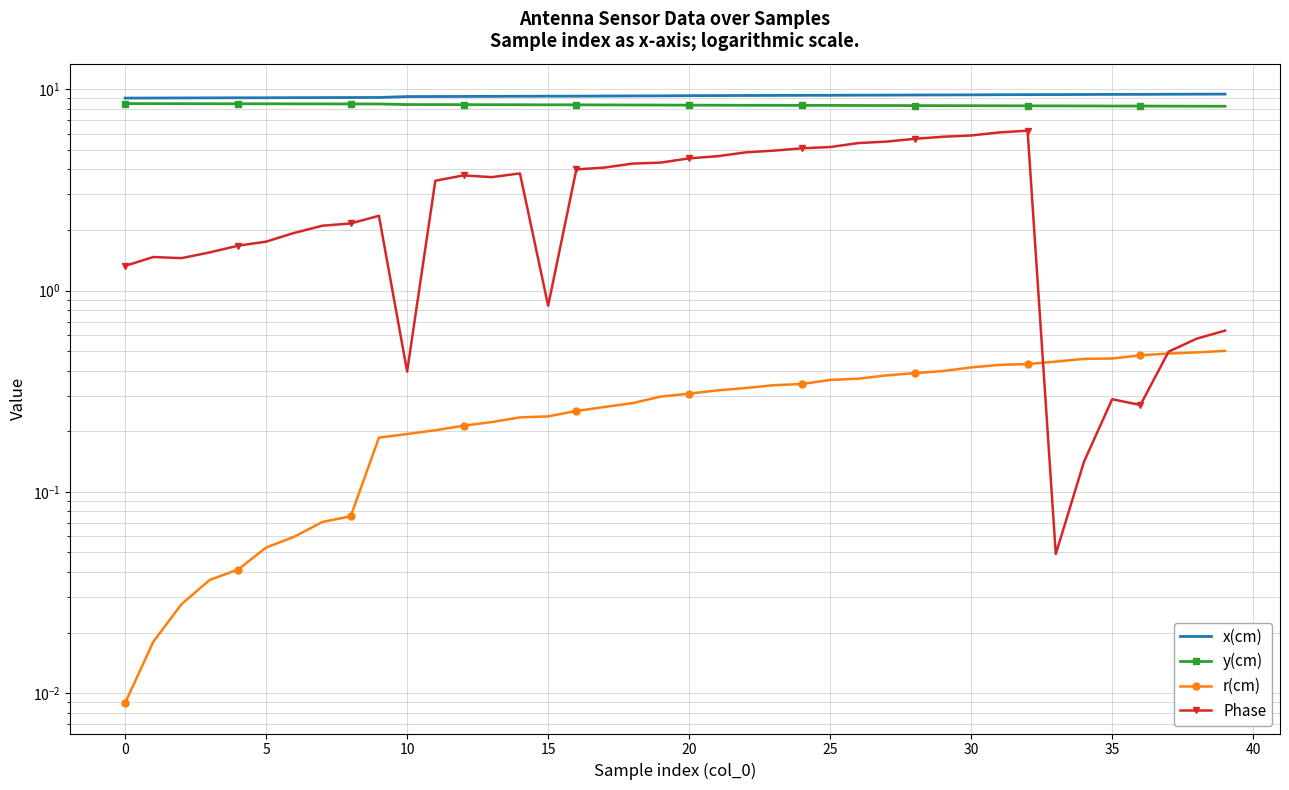

Reading left to right, transcribe all the data shown in this chart.

x(cm): 9.0	9.0	9.0	9.1	9.1	9.1	9.1	9.1	9.1	9.1	9.2	9.2	9.2	9.2	9.2	9.2	9.2	9.2	9.3	9.3	9.3	9.3	9.3	9.3	9.3	9.3	9.3	9.3	9.4	9.4	9.4	9.4	9.4	9.4	9.4	9.4	9.4	9.4	9.4	9.5
y(cm): 8.5	8.5	8.5	8.5	8.5	8.5	8.5	8.5	8.4	8.4	8.4	8.4	8.4	8.4	8.4	8.4	8.4	8.4	8.3	8.3	8.3	8.3	8.3	8.3	8.3	8.3	8.3	8.3	8.3	8.3	8.3	8.3	8.3	8.3	8.3	8.2	8.2	8.2	8.2	8.2
r(cm): 0.0	0.0	0.0	0.0	0.0	0.1	0.1	0.1	0.1	0.2	0.2	0.2	0.2	0.2	0.2	0.2	0.3	0.3	0.3	0.3	0.3	0.3	0.3	0.3	0.3	0.4	0.4	0.4	0.4	0.4	0.4	0.4	0.4	0.4	0.5	0.5	0.5	0.5	0.5	0.5
Phase: 1.3	1.5	1.4	1.5	1.7	1.7	1.9	2.1	2.2	2.4	0.4	3.5	3.7	3.7	3.8	0.8	4.0	4.1	4.3	4.3	4.5	4.6	4.9	5.0	5.1	5.2	5.4	5.5	5.7	5.8	5.9	6.1	6.2	0.0	0.1	0.3	0.3	0.5	0.6	0.6